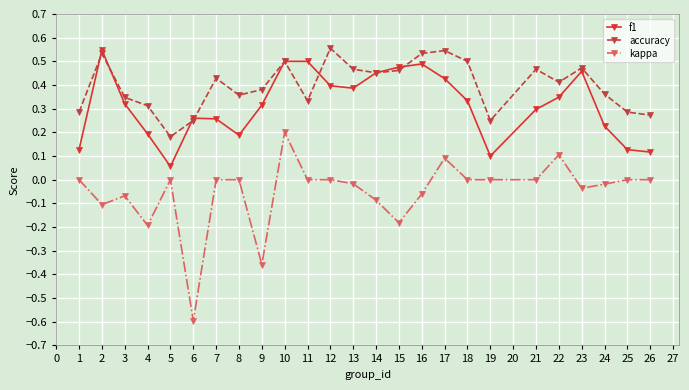

True or false: kappa and accuracy intersect in this chart.

False